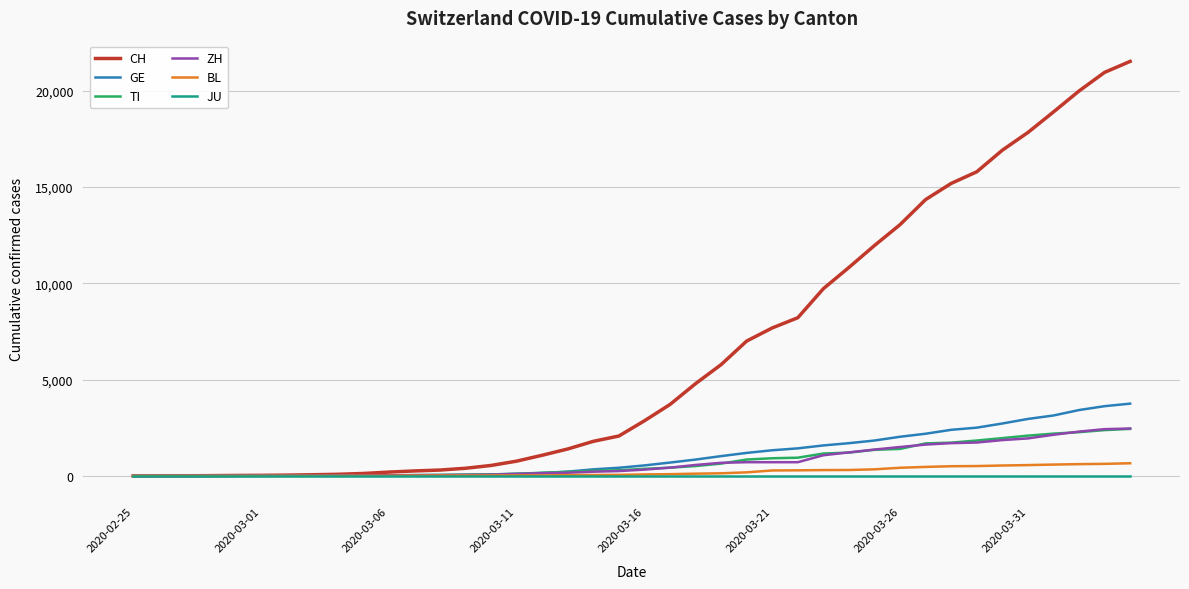

Which series has the largest total across all categories?

CH